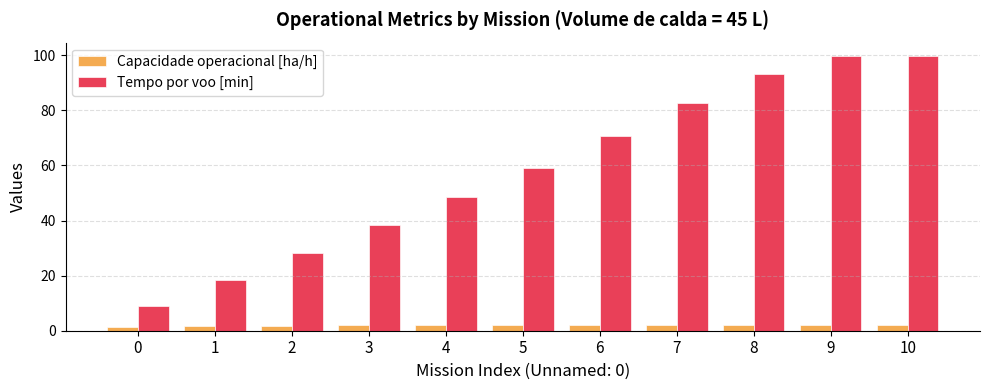

What is the sum of the Tempo por voo [min] values at 2 and 6?

98.7